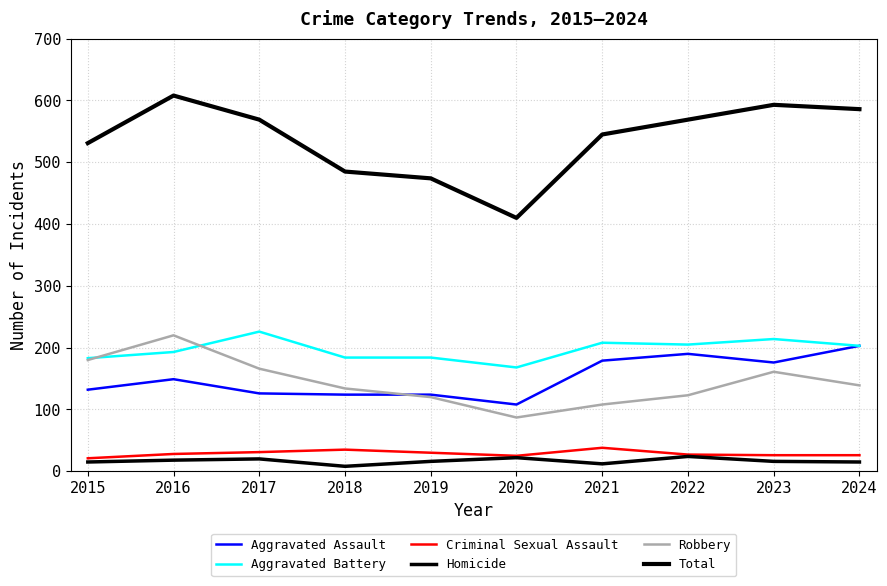

What is the value of the Total point at the 8th from the left?

569